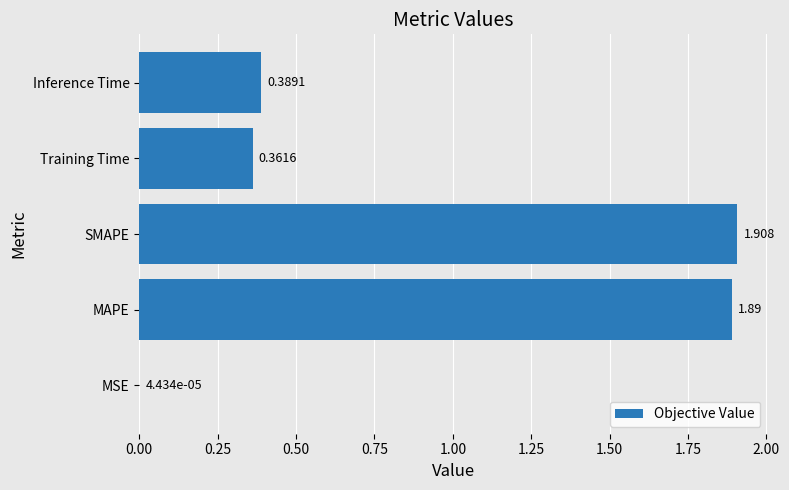

At which label is the value closest to 0?

MSE